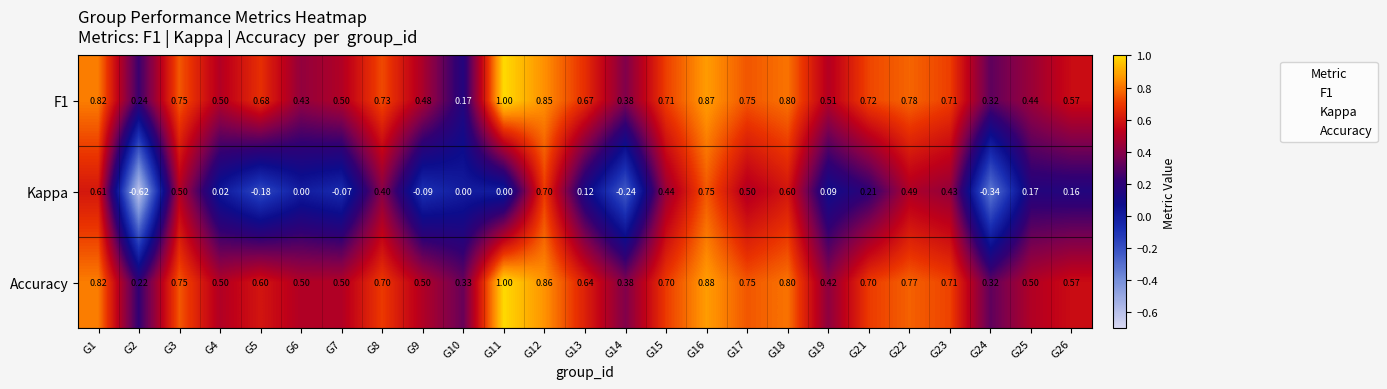

Which series changed the most between G12 and G14?

Kappa